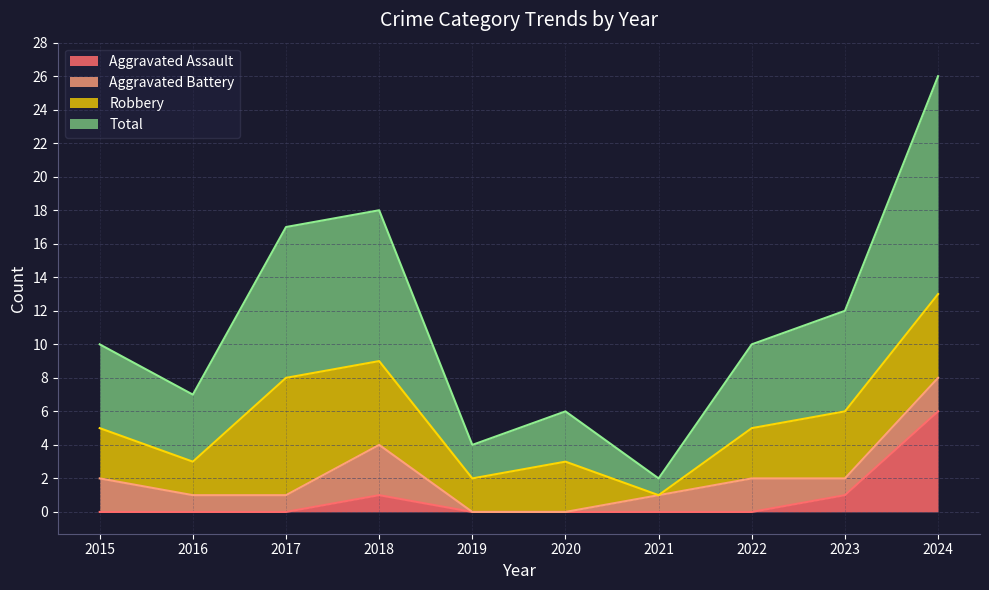

True or false: Total and Aggravated Assault intersect in this chart.

False